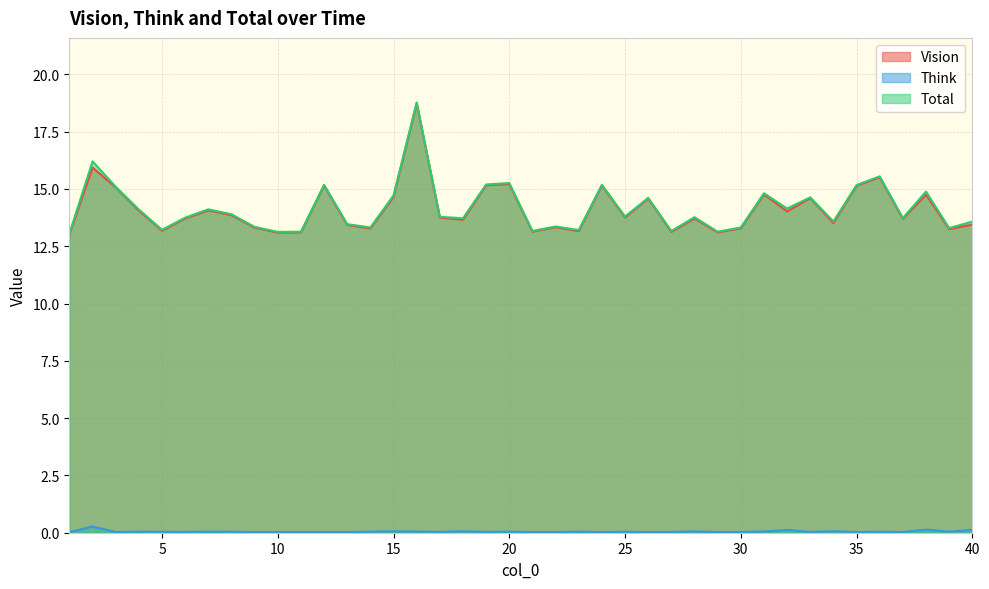

The Total series shows 17.9 at 37. True or false?

False